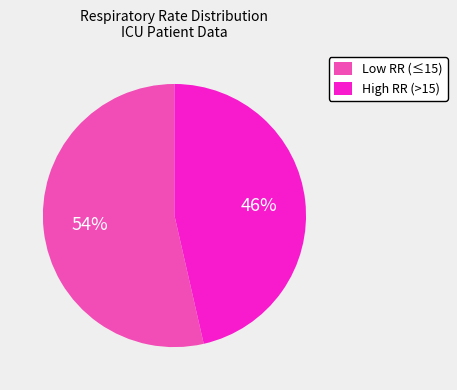

True or false: High RR (>15) accounts for 46% of the total.

True